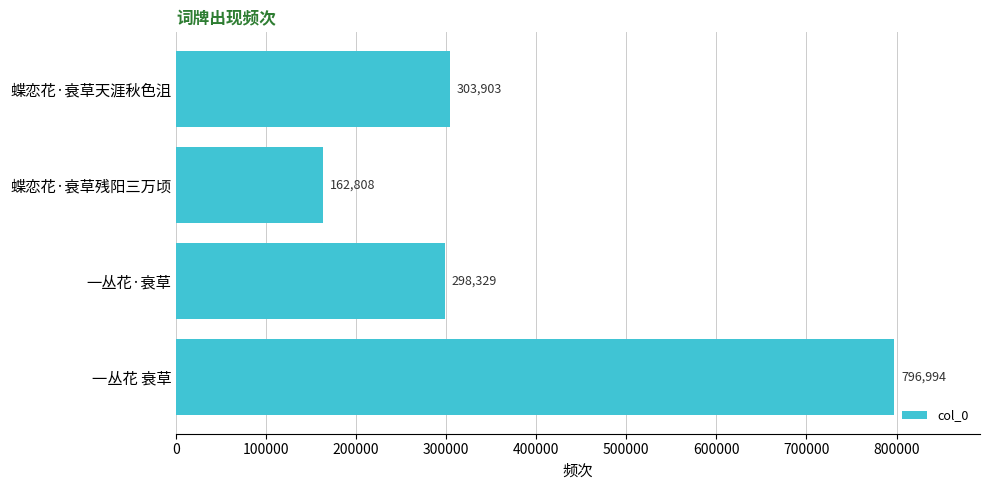

Where is the data nearest to the value 479901?

蝶恋花·衰草天涯秋色沮